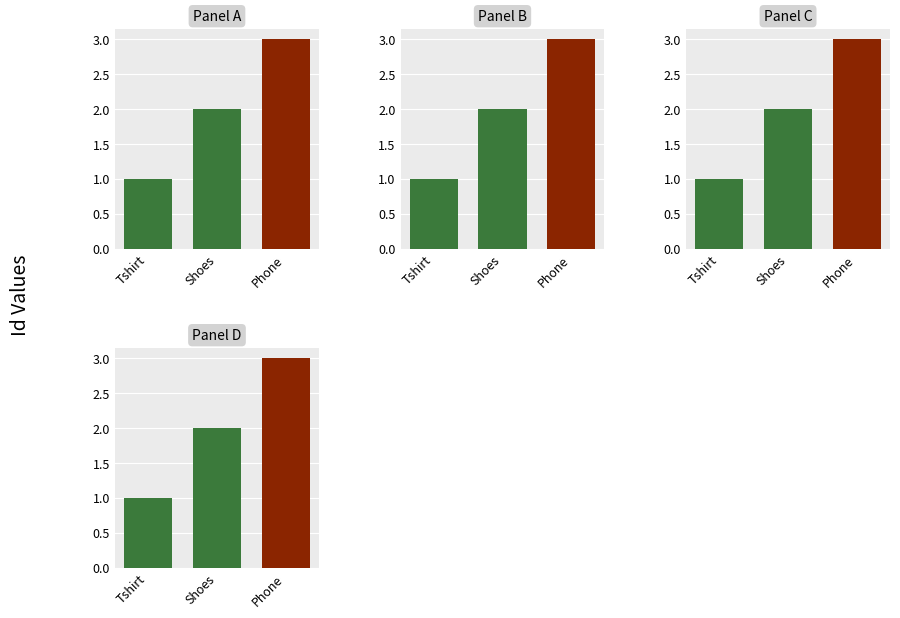

Rank the categories by value from lowest to highest.

Tshirt, Shoes, Phone